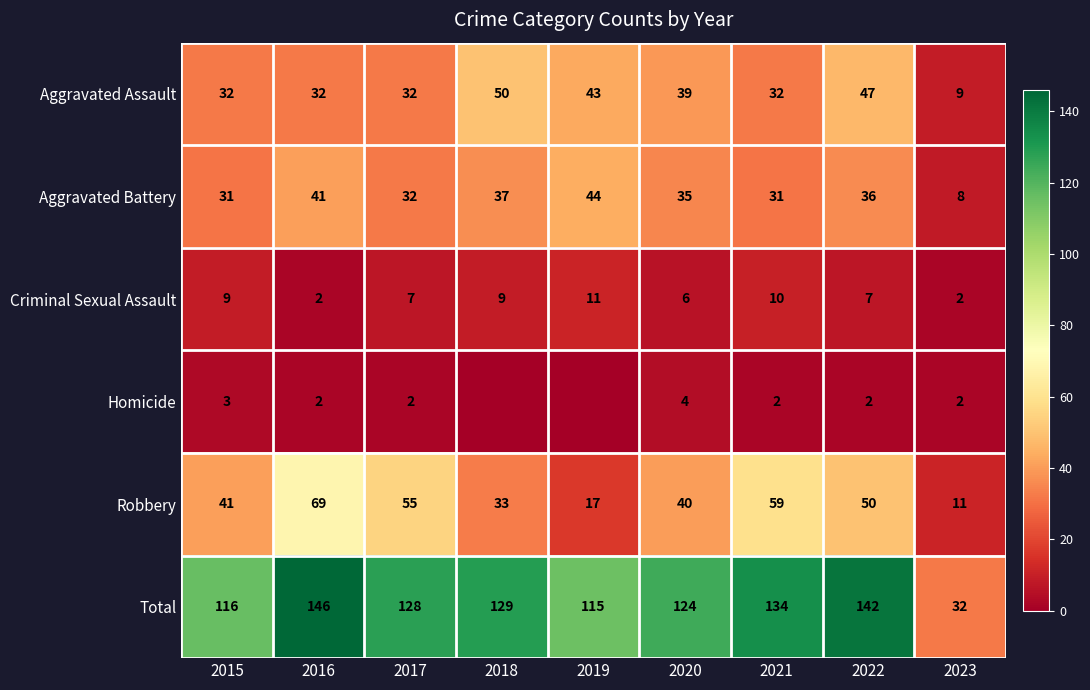

What is the difference between the maximum and minimum values in the Aggravated Battery series?

36